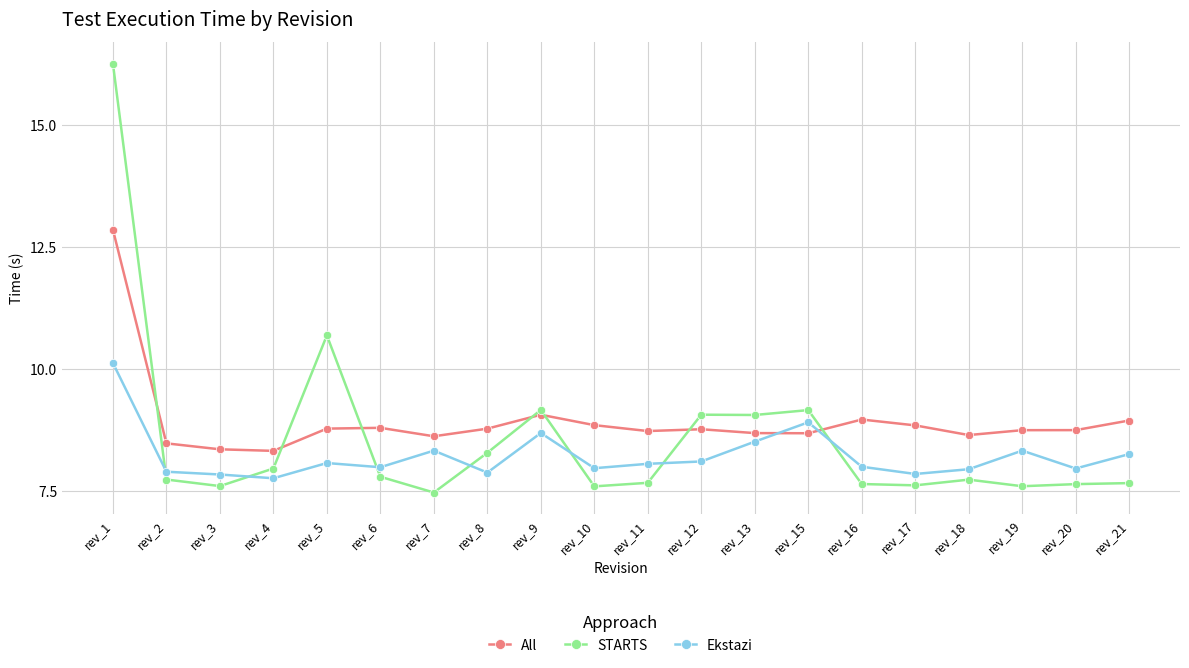

Where is All nearest to the value 10?

rev_9